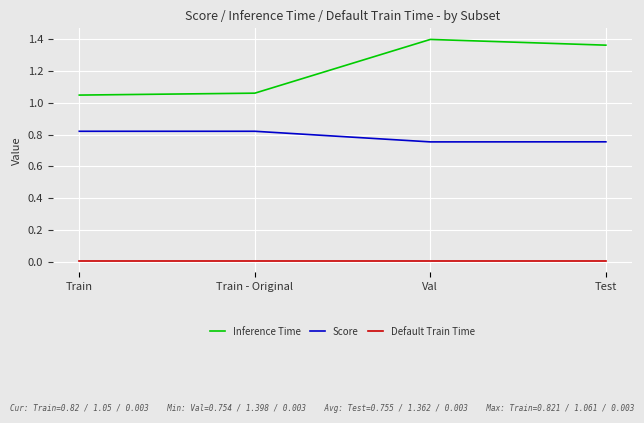

At which label does Inference Time reach its peak?

Val